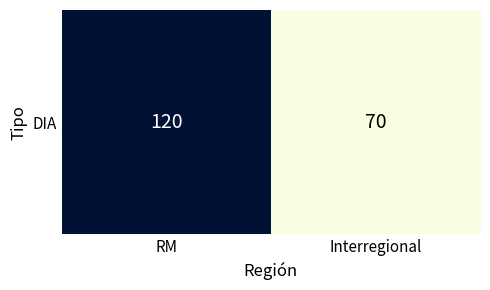

True or false: the data shows 120 at RM.

True